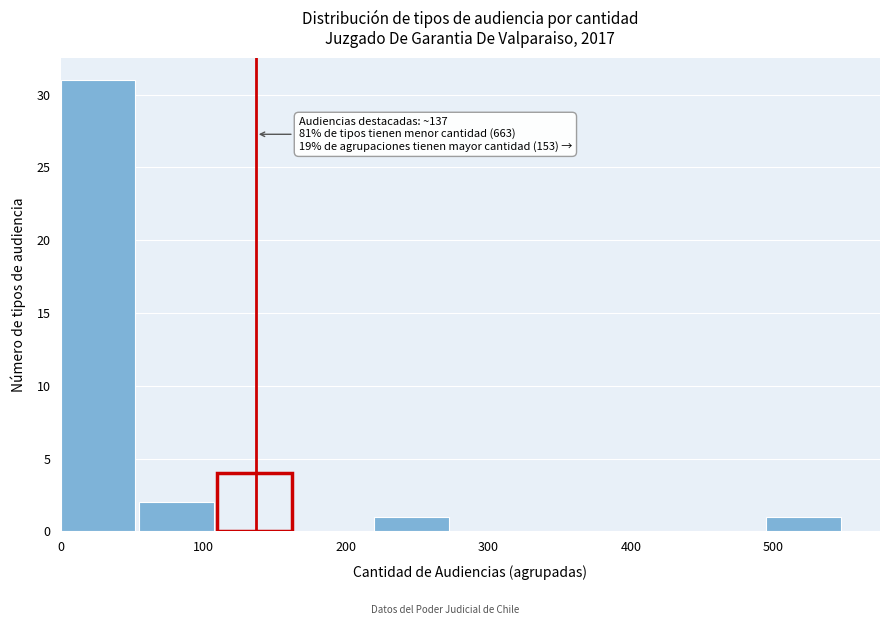

Over which range of the x-axis is the bar tallest?

0 to 55